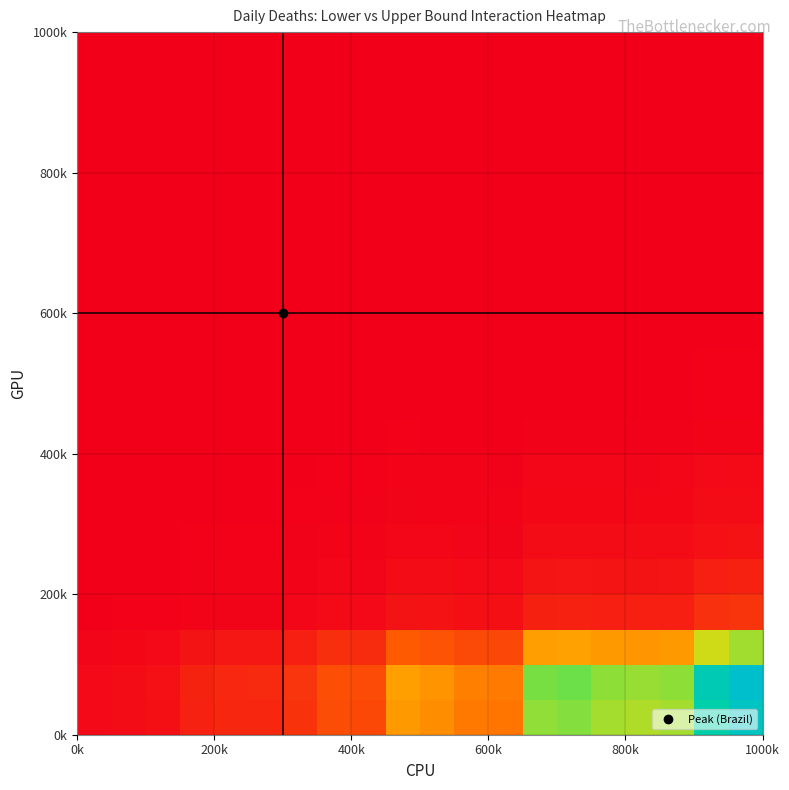

How many categories are shown in the chart?

20